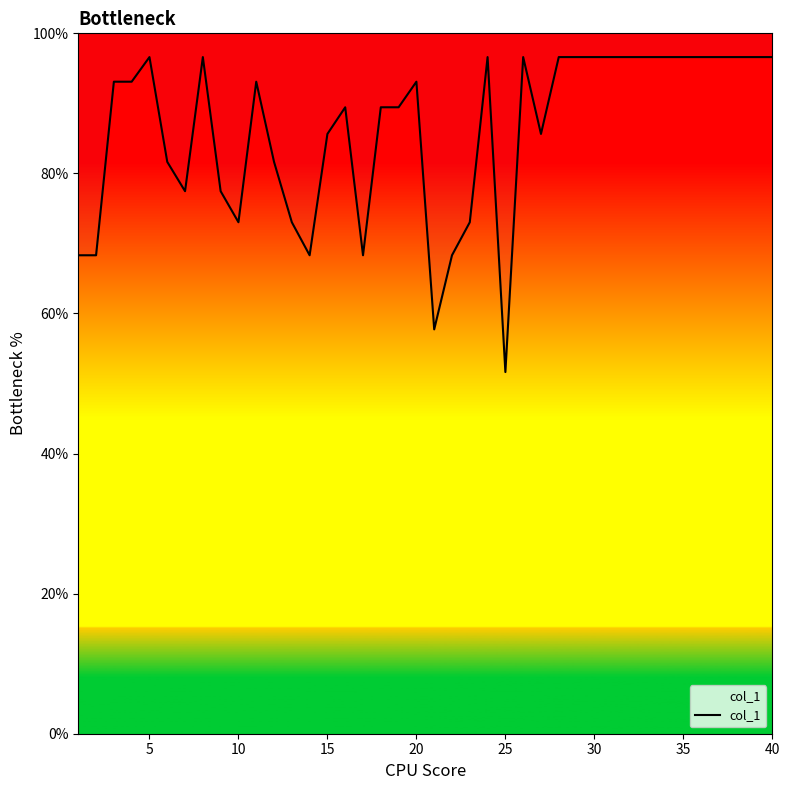

What is the value of the 14th point from the left?

68.3